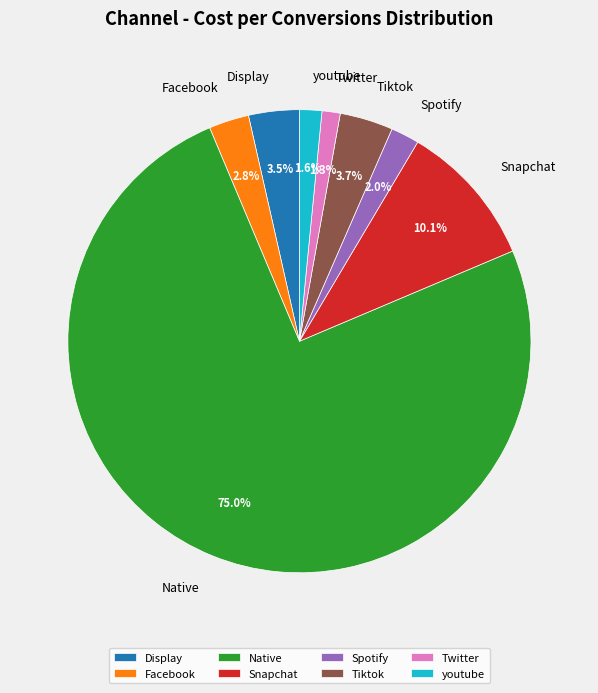

Is it true that Native is 75% of the pie?

True